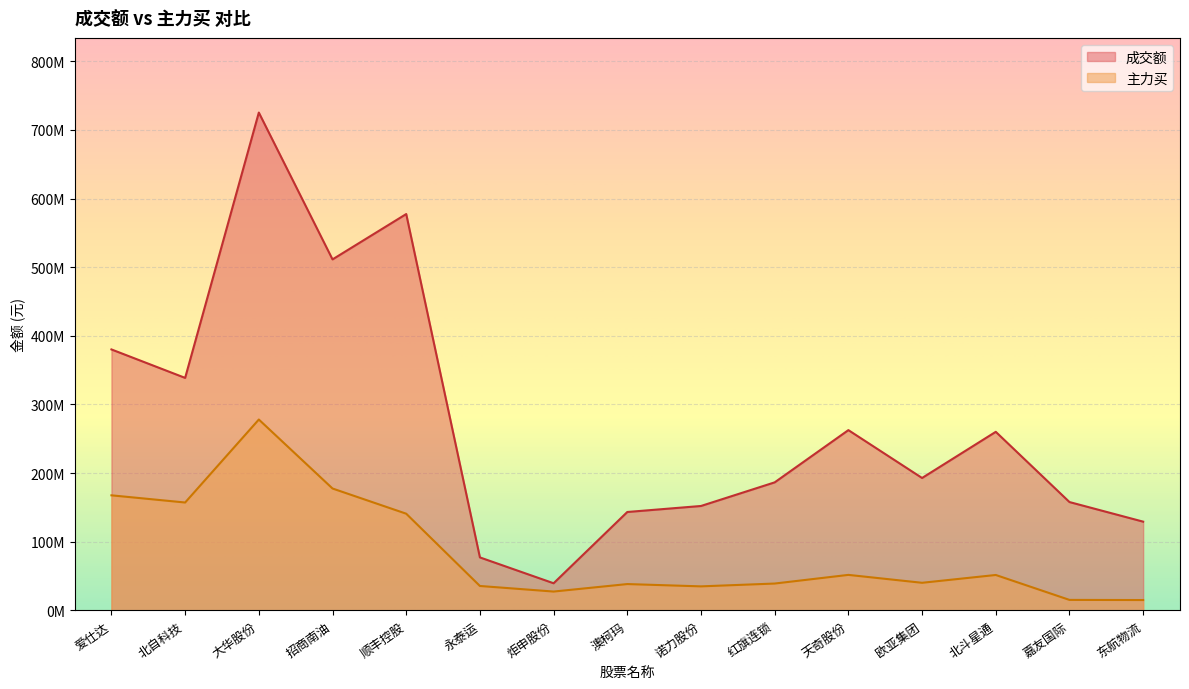

True or false: 成交额 and 主力买 intersect in this chart.

False